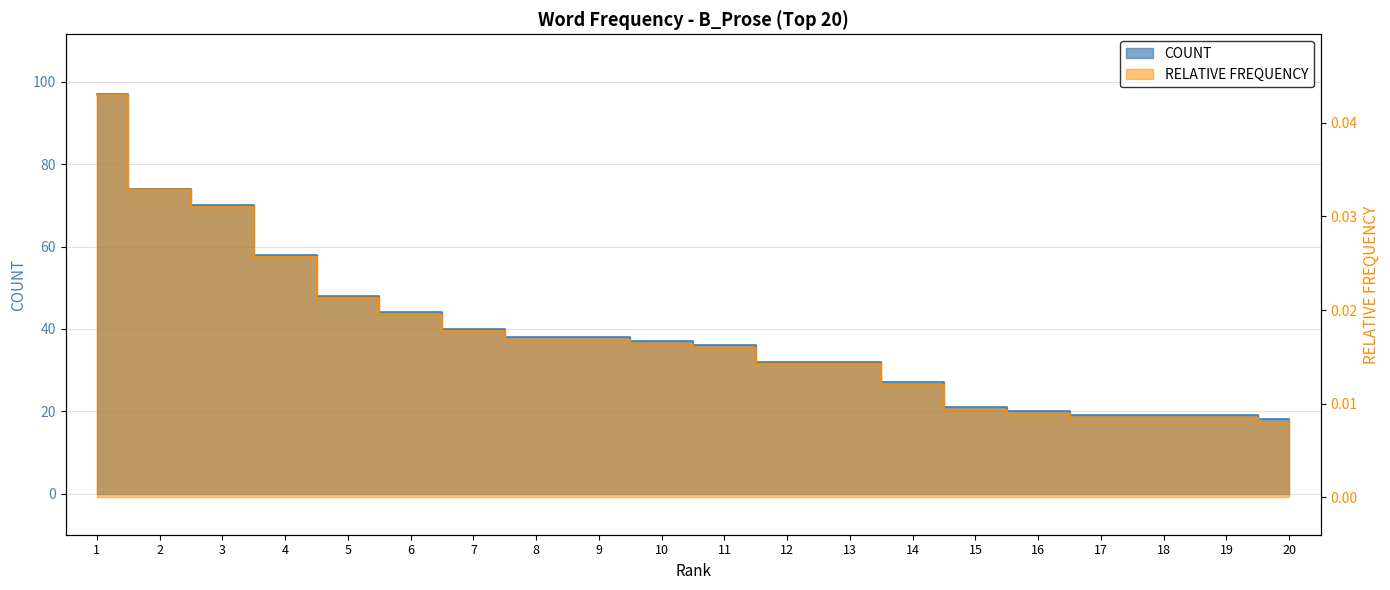

At which category is the sum across all series the highest?

1